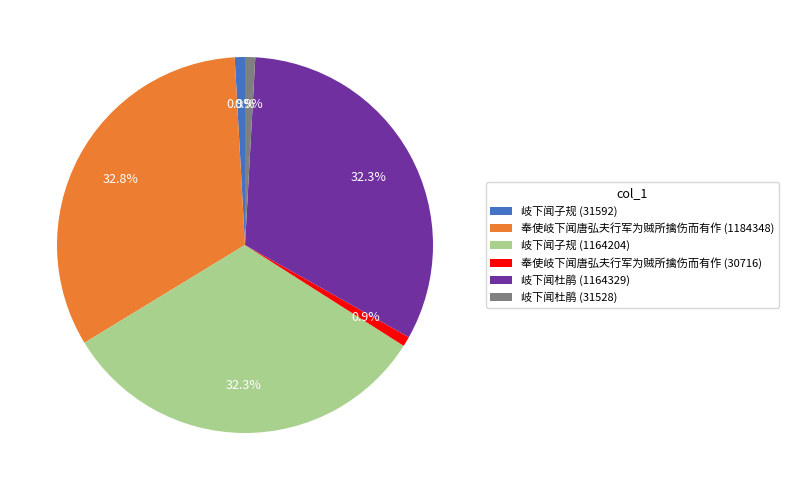

Is it true that 岐下闻杜鹃 (1164329) is 27% of the pie?

False